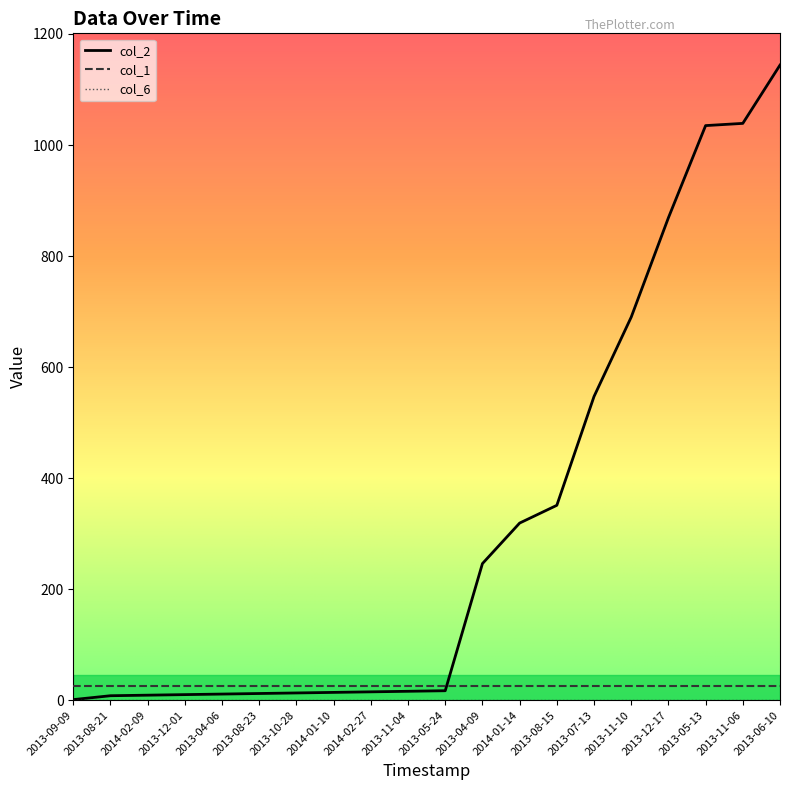

The value of col_2 at 2014-01-14 is 178. True or false?

False